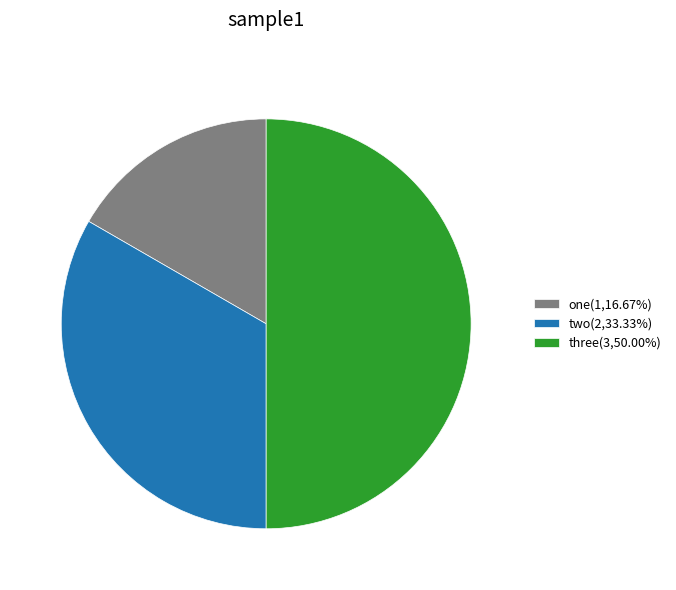

Which slice is the largest?

three